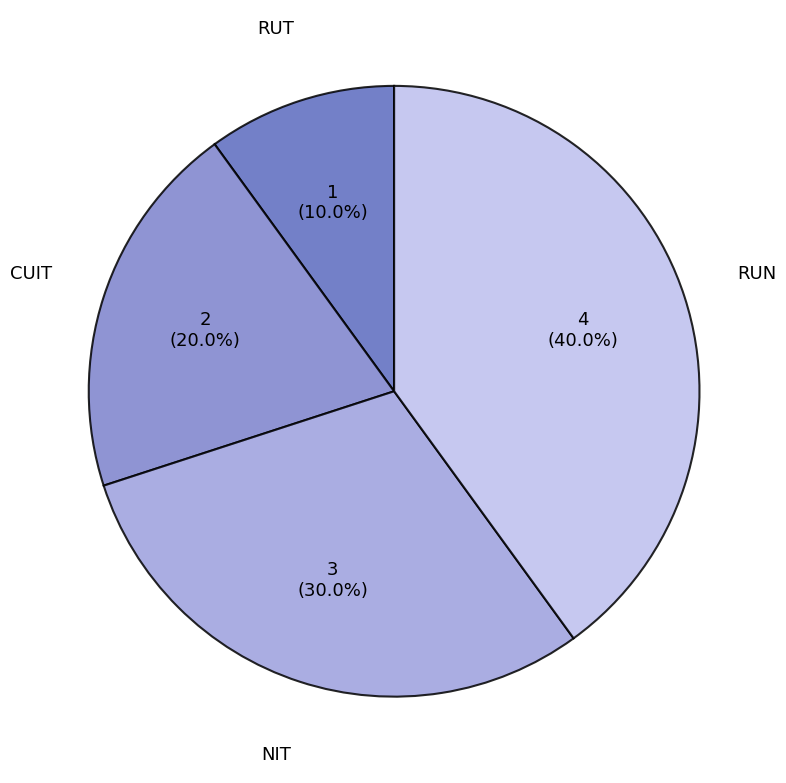

Between RUT and RUN, which is larger?

RUN